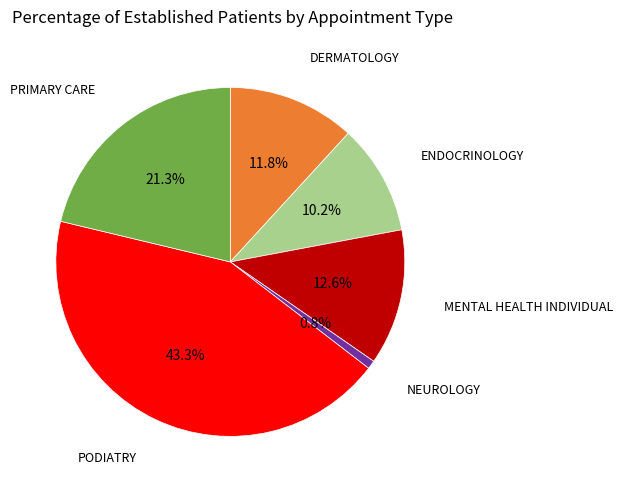

Is there a majority slice in this chart?

No